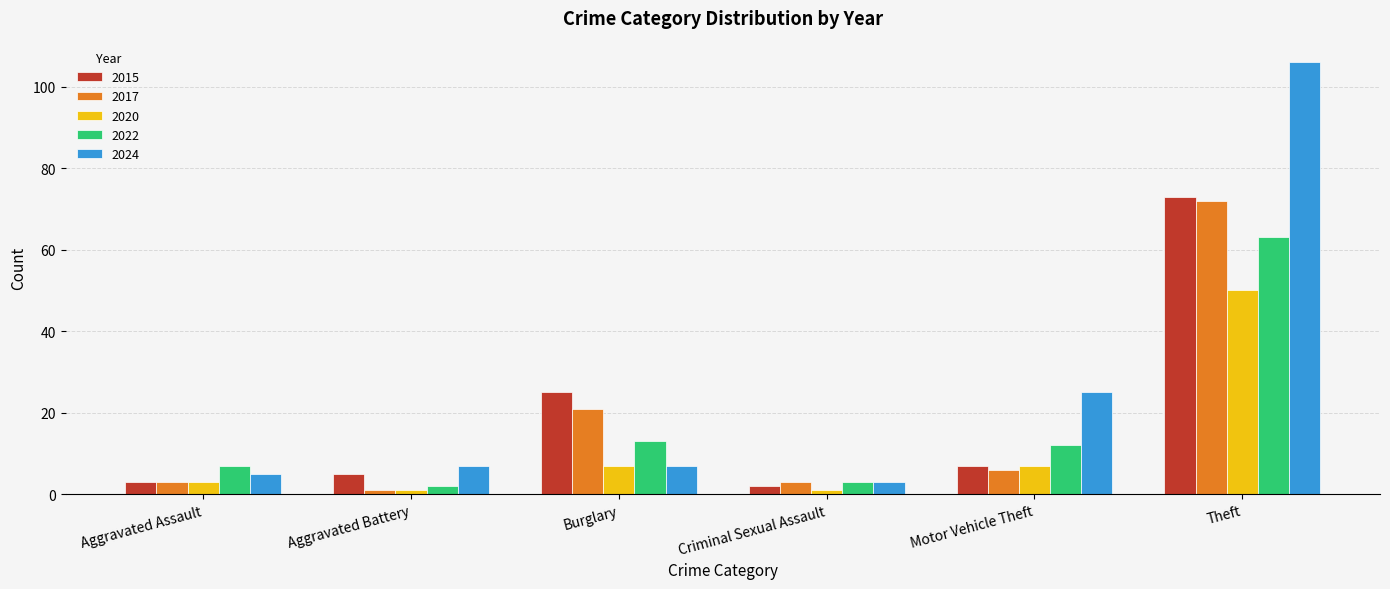

Is it true that 2022 equals 9 at Burglary?

False